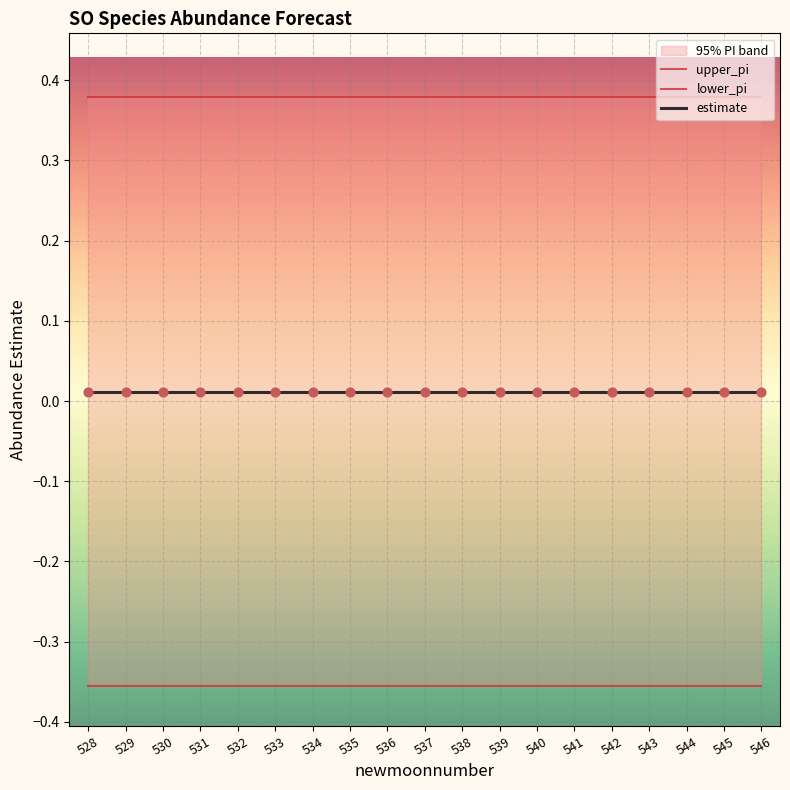

What are all the series names shown in the legend?

estimate, upper_pi, lower_pi